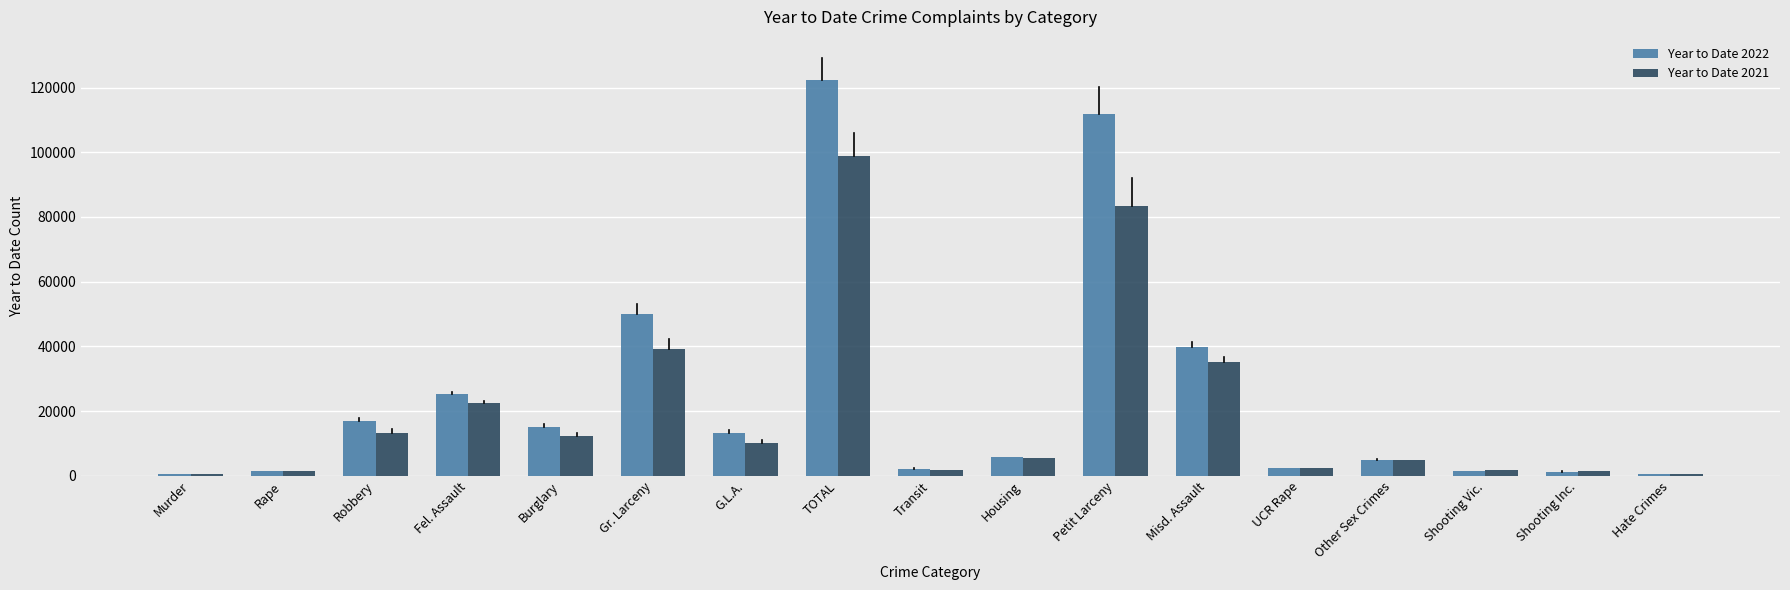

Is it true that Year to Date 2021 equals 9996 at G.L.A.?

True